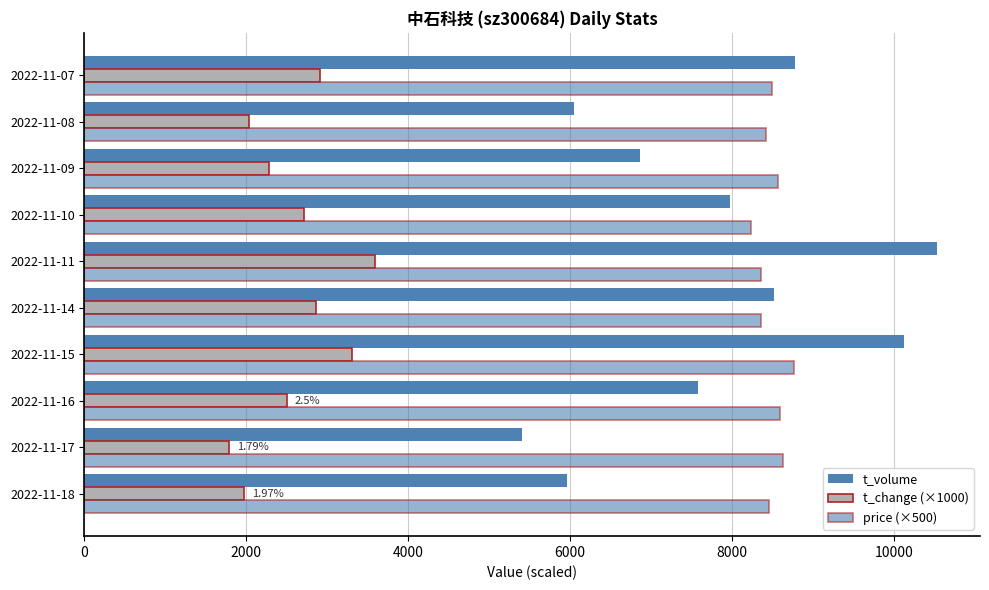

Reading right to left, what are all the values shown in this chart?

t_volume: 8776.0	6046.0	6860.0	7974.0	10537.0	8513.0	10122.0	7576.0	5406.0	5964.0
t_change (×1000): 2910.0	2030.0	2280.0	2710.0	3590.0	2860.0	3300.0	2500.0	1790.0	1970.0
price (×500): 8490.0	8415.0	8570.0	8240.0	8355.0	8355.0	8760.0	8590.0	8630.0	8455.0